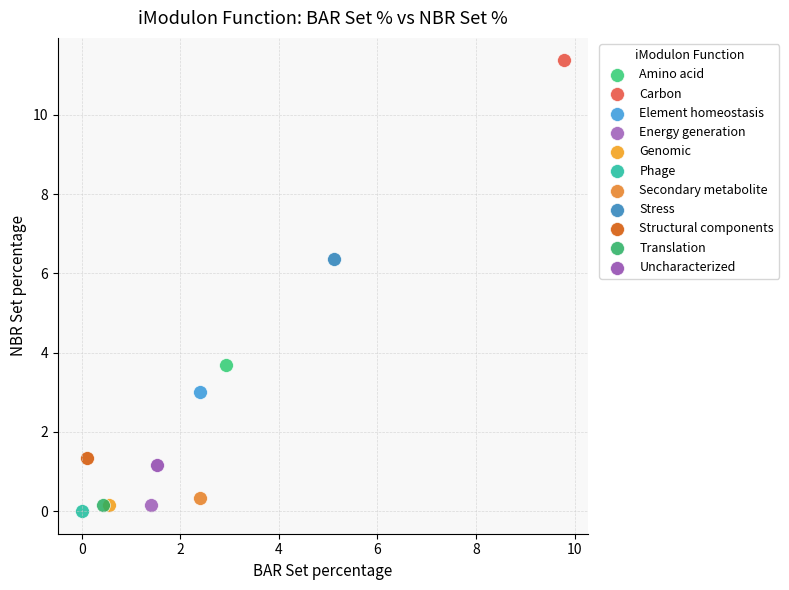

What are all the series names shown in the legend?

Amino acid, Carbon, Element homeostasis, Energy generation, Genomic, Phage, Secondary metabolite, Stress, Structural components, Translation, Uncharacterized